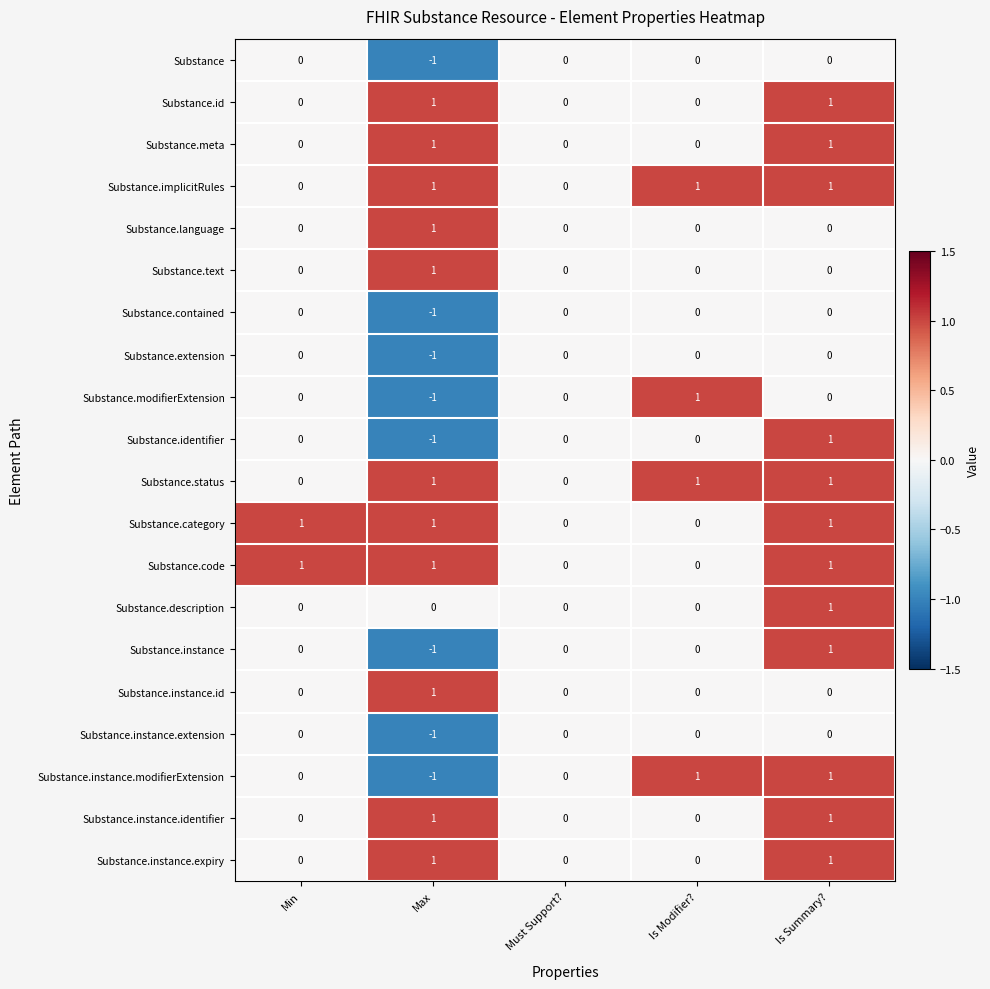

Count the number of data series in this chart.

20